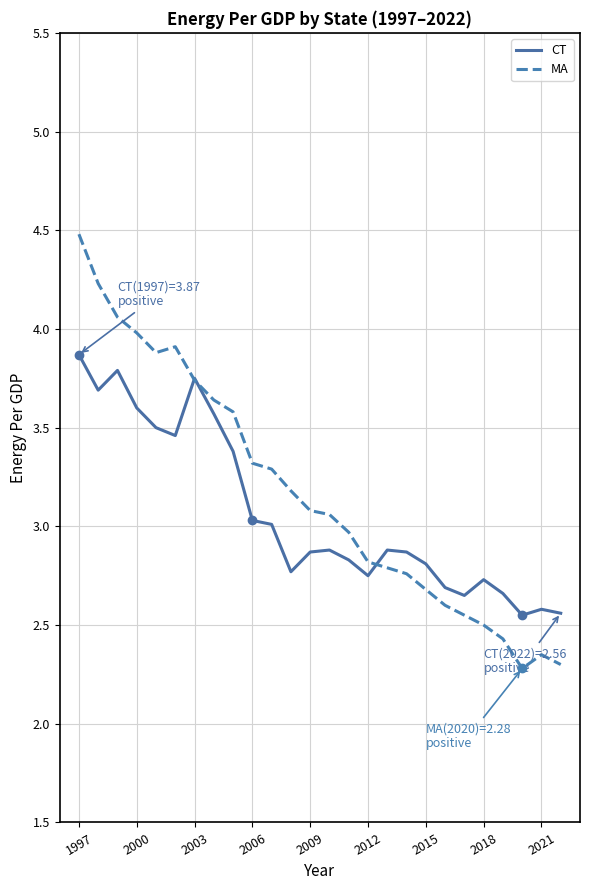

Is this an area chart (filled region under the line)?

No